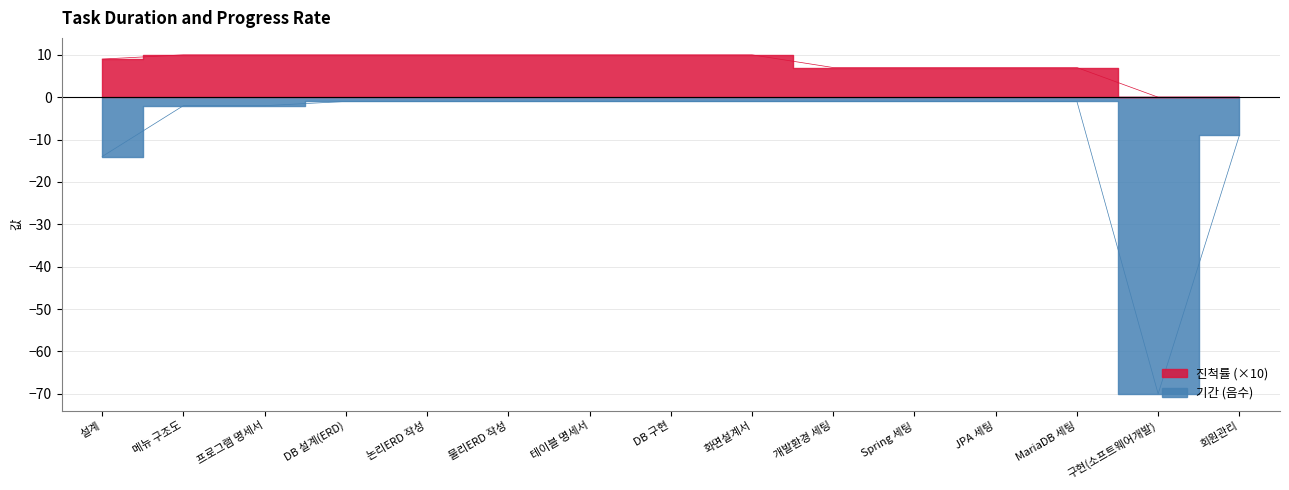

What is the average value of the 진척률 series?

8